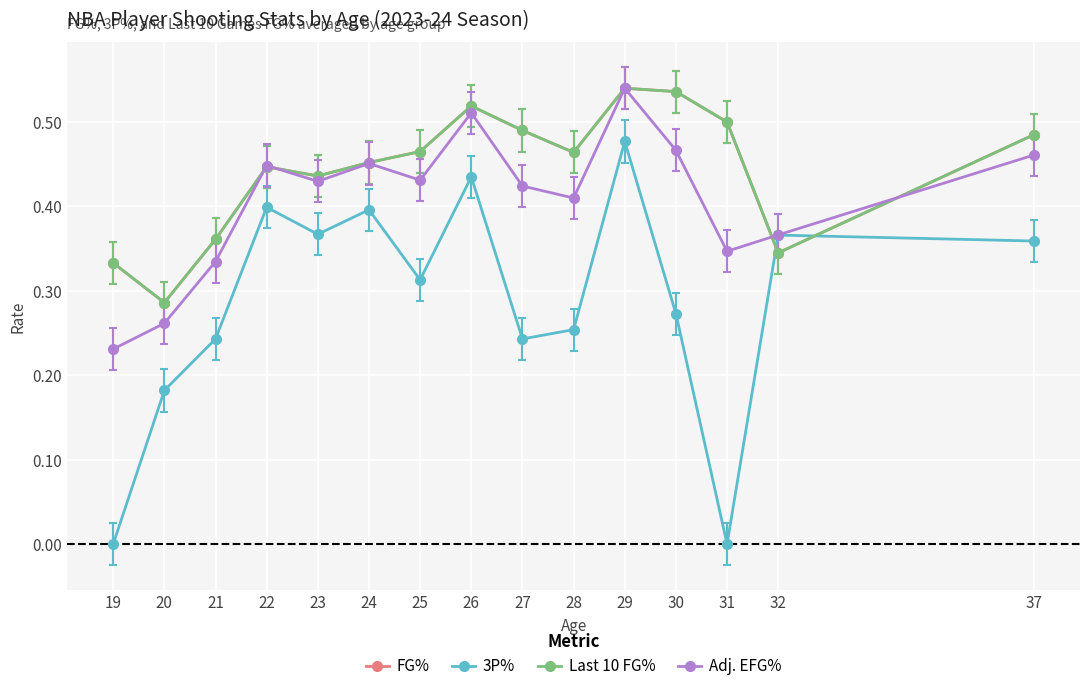

Rank the categories by Adj. EFG% value from lowest to highest.

19, 20, 21, 31, 32, 28, 27, 23, 25, 22, 24, 37, 30, 26, 29